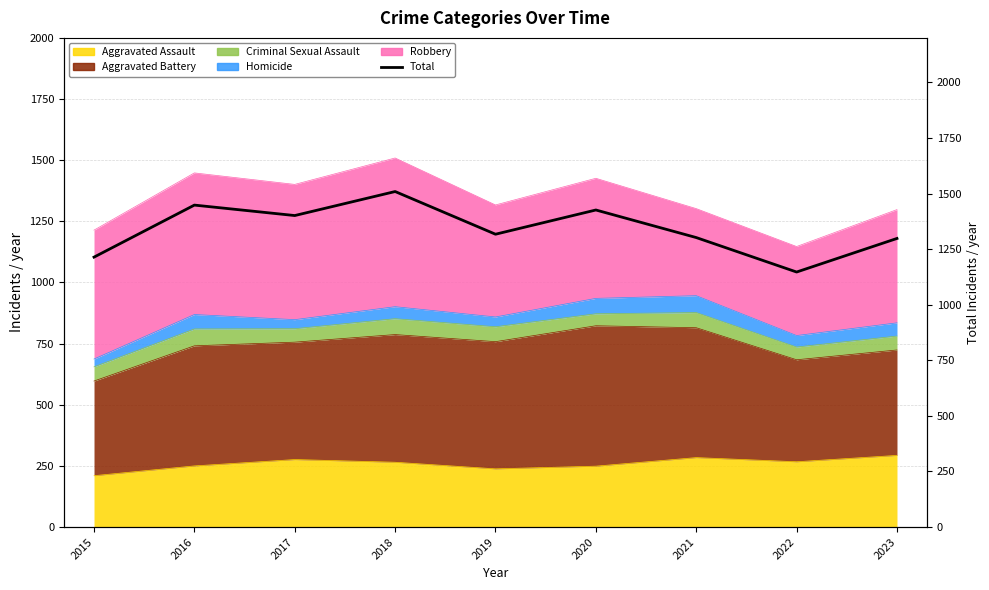

Between 2017 and 2019, which is larger?

2017